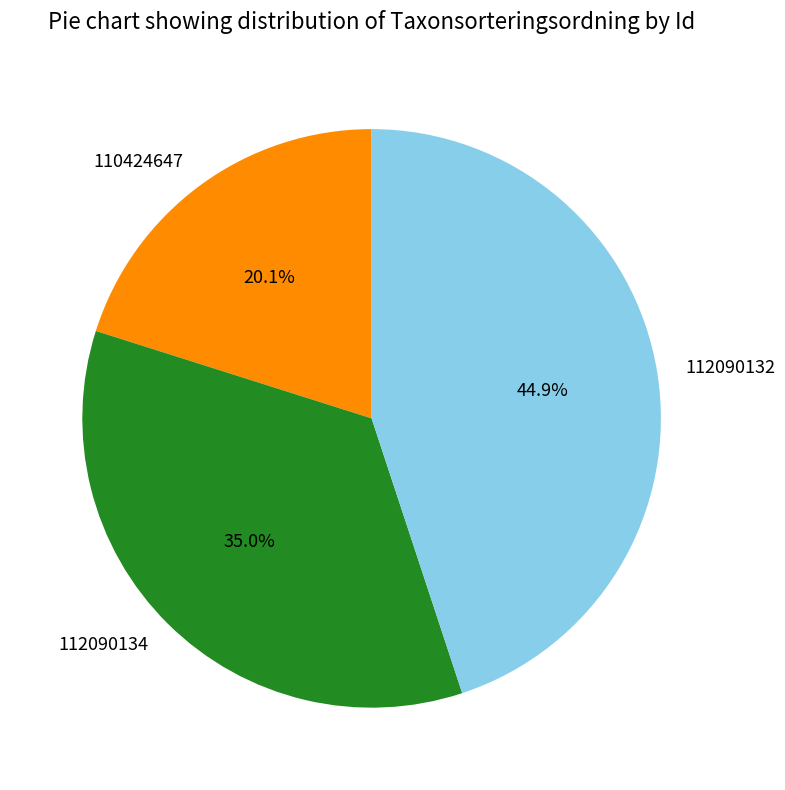

Combined, do 112090132 and 110424647 account for over 50%?

Yes